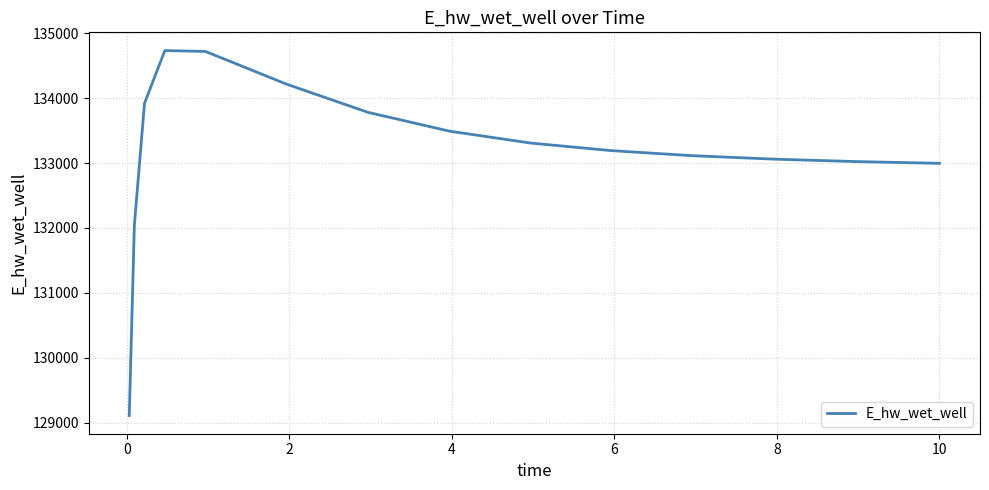

What is the difference between the maximum and minimum values?

5623.9